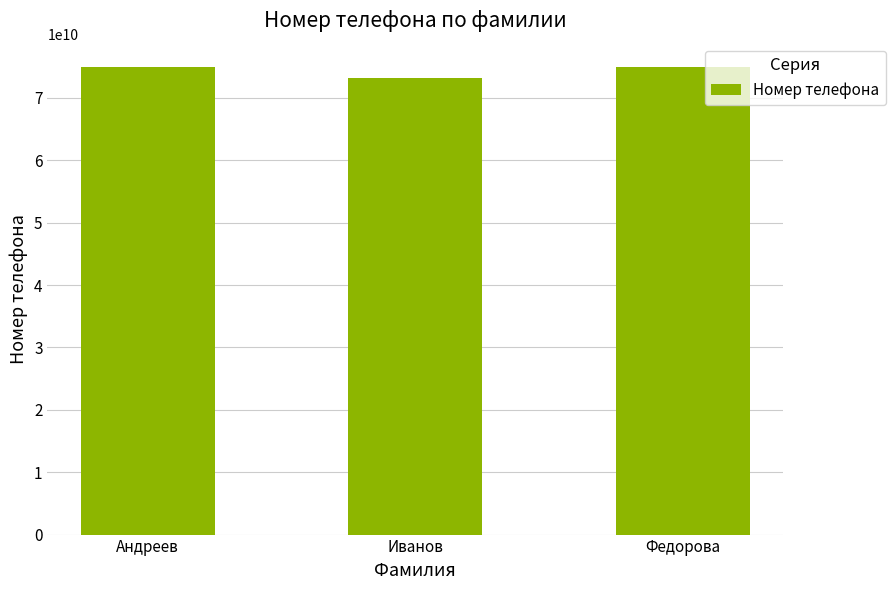

How many data points are less than 74950000002?

1